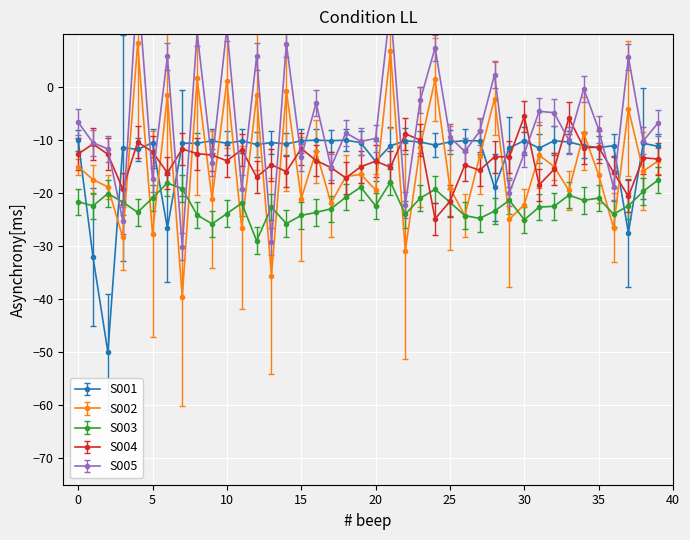

True or false: S004 has more than 1 interior local peaks.

True